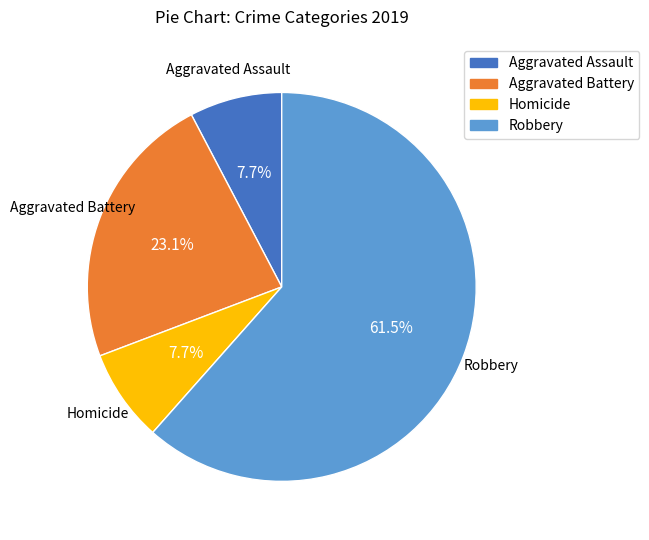

Combined, what portion of the pie is Homicide and Robbery?

69.2%